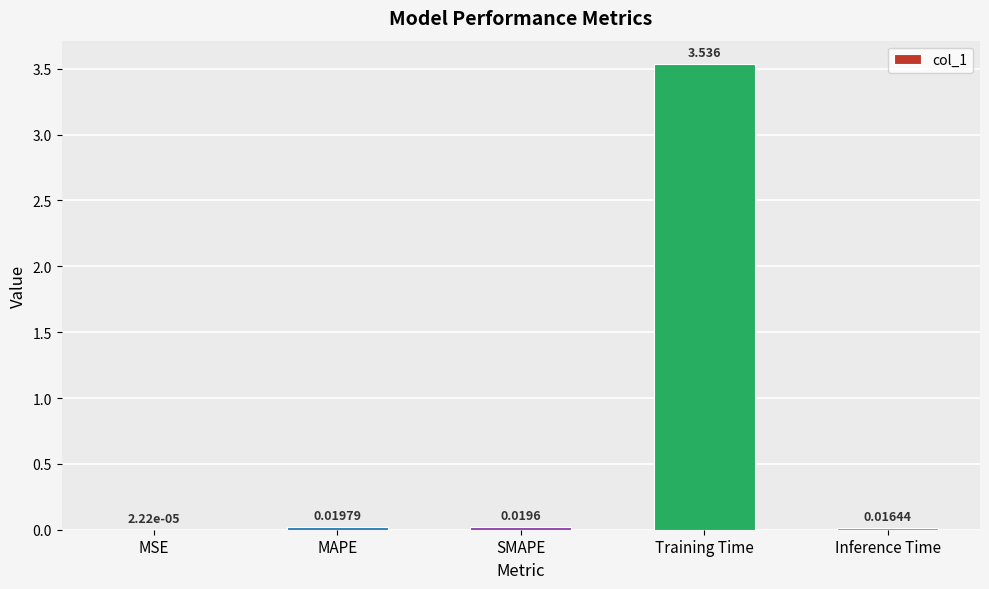

Where is the data nearest to the value 1?

MAPE